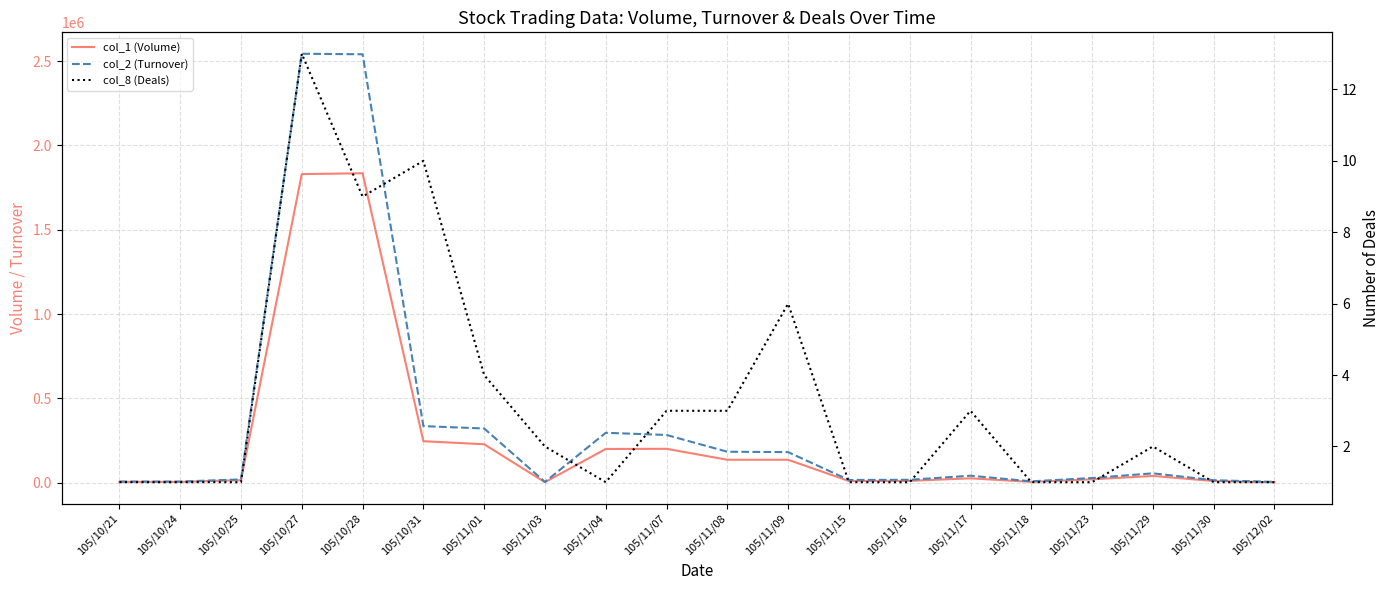

Which series has the largest total across all categories?

col_2 (Turnover)